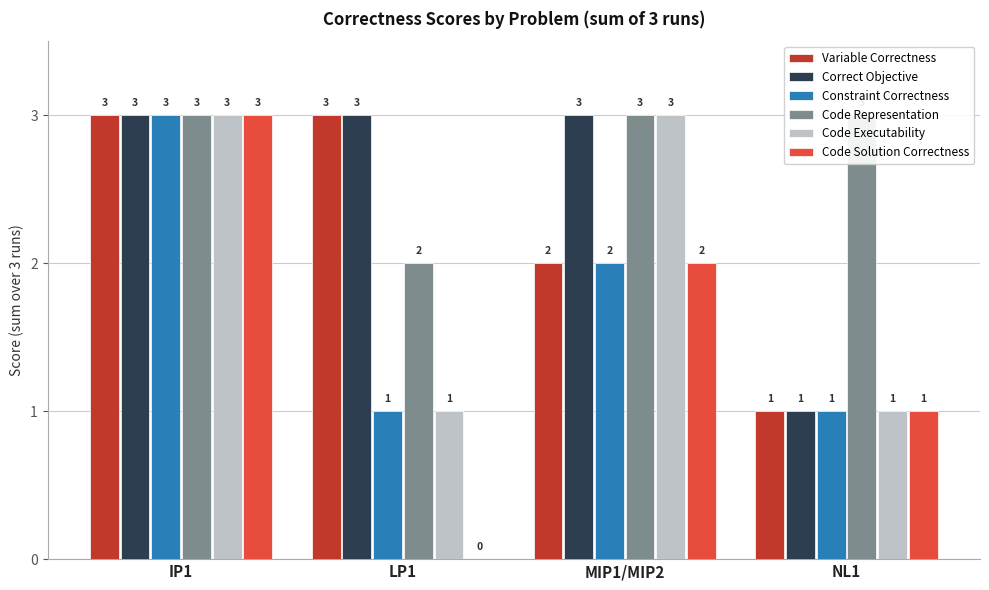

Which series has the largest total across all categories?

Code Representation